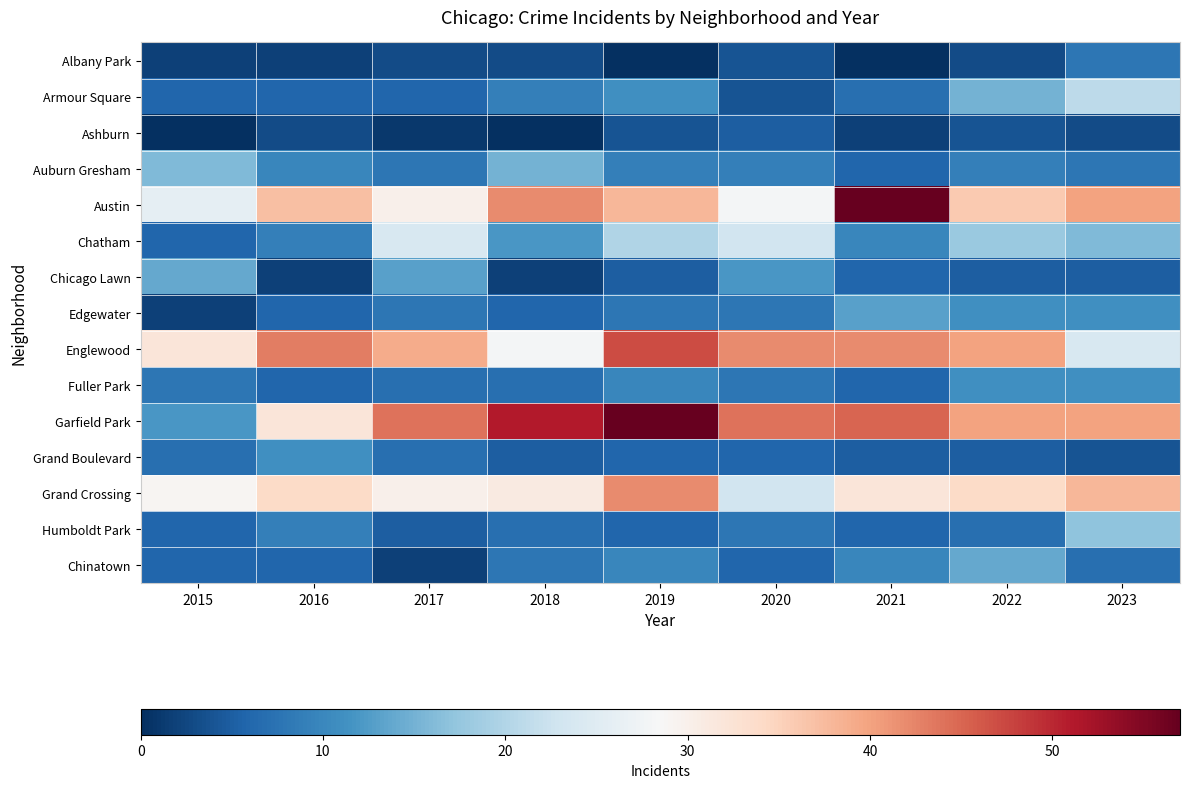

Which series has the largest range (max minus min)?

Garfield Park